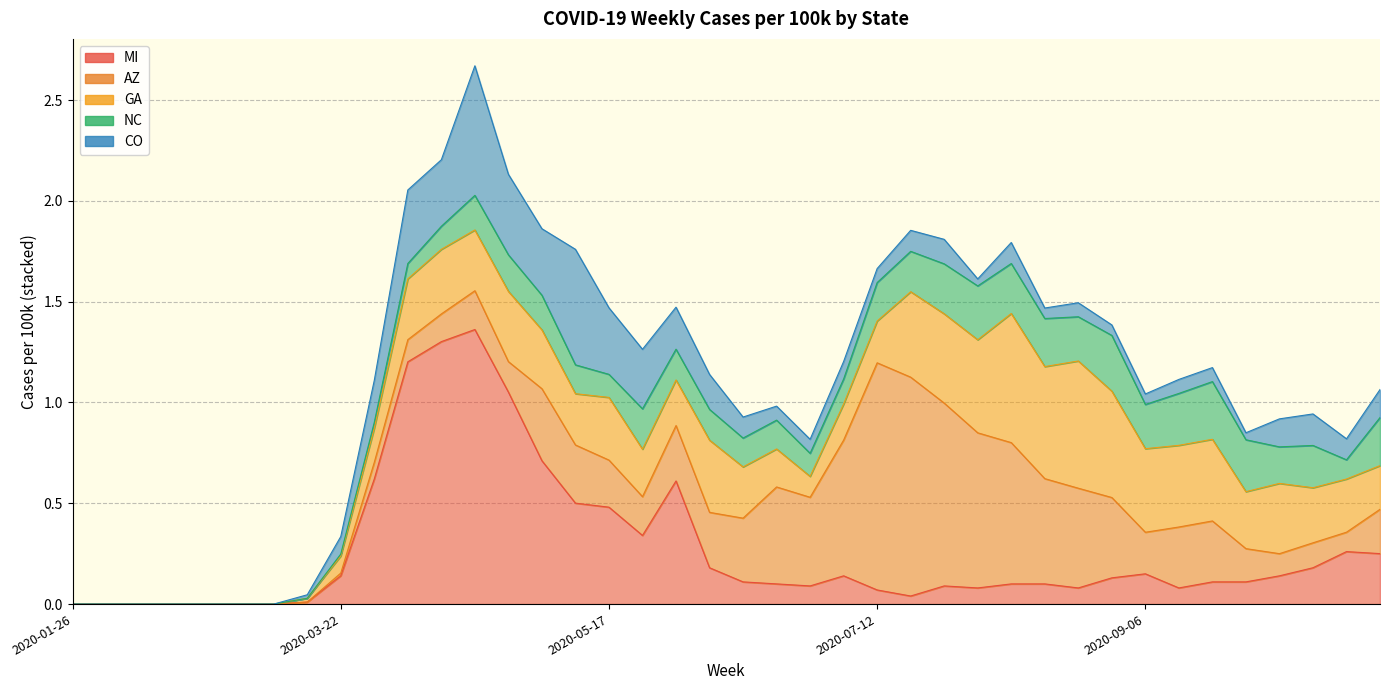

After their last crossing, which series has the higher values: CO or MI?

MI